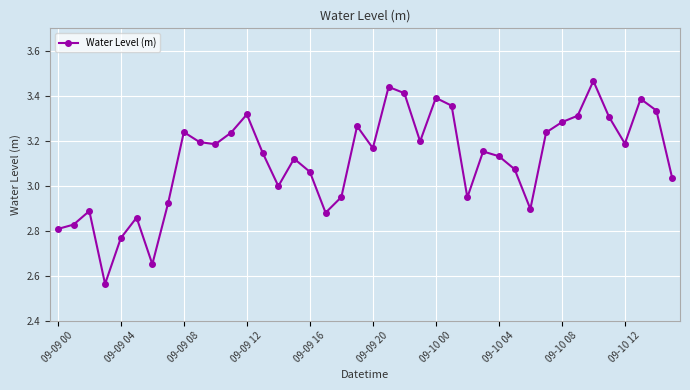

How many interior local peaks (higher than both neighbors) does the data have?

11